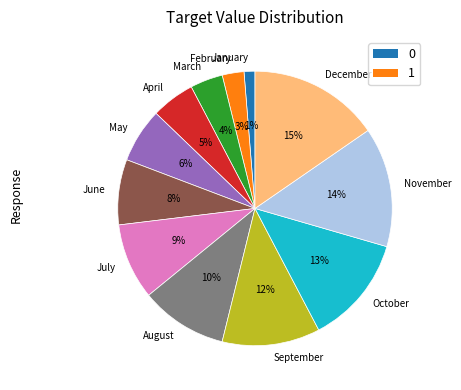

What is the largest slice in the pie chart?

December